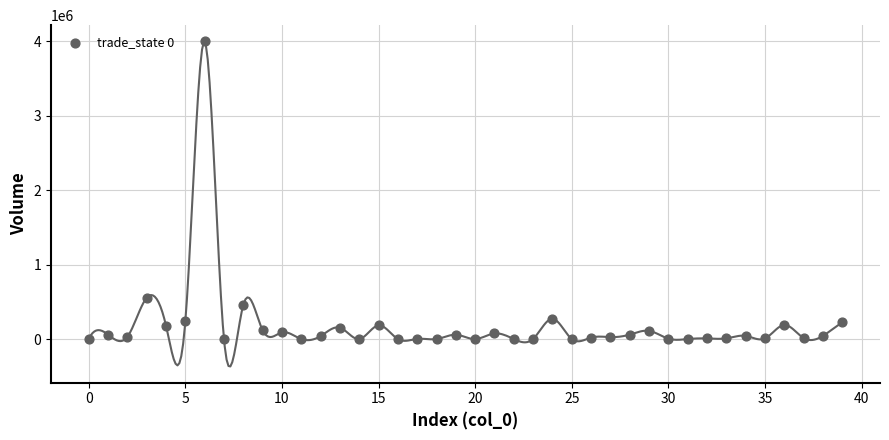

What Y value in the scatter plot is closest to 2000135?

554356.6